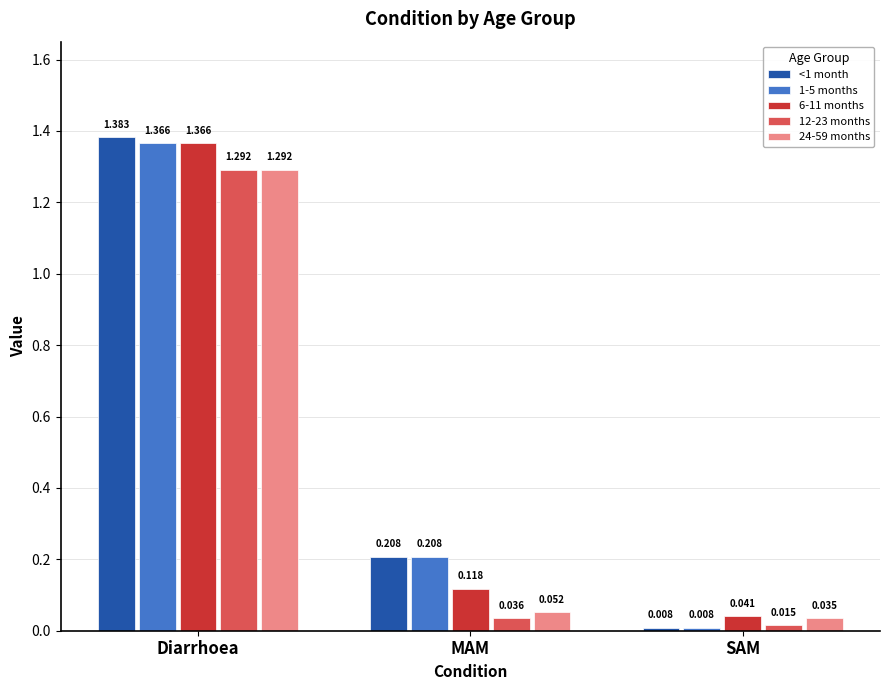

Which category has the highest value across all series?

Diarrhoea